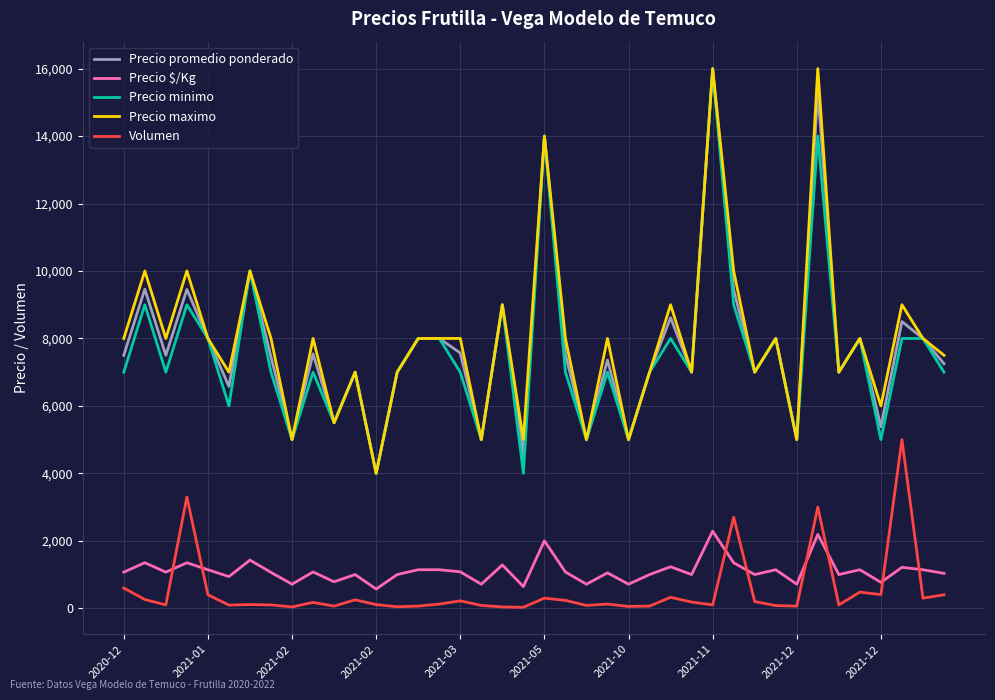

True or false: Precio $/Kg and Precio minimo intersect in this chart.

False